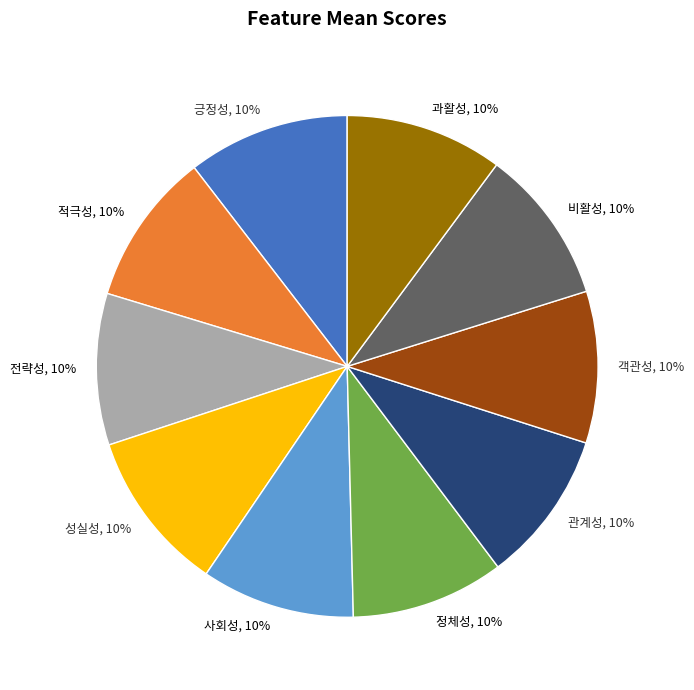

Does 적극성 represent more than half of the total?

No